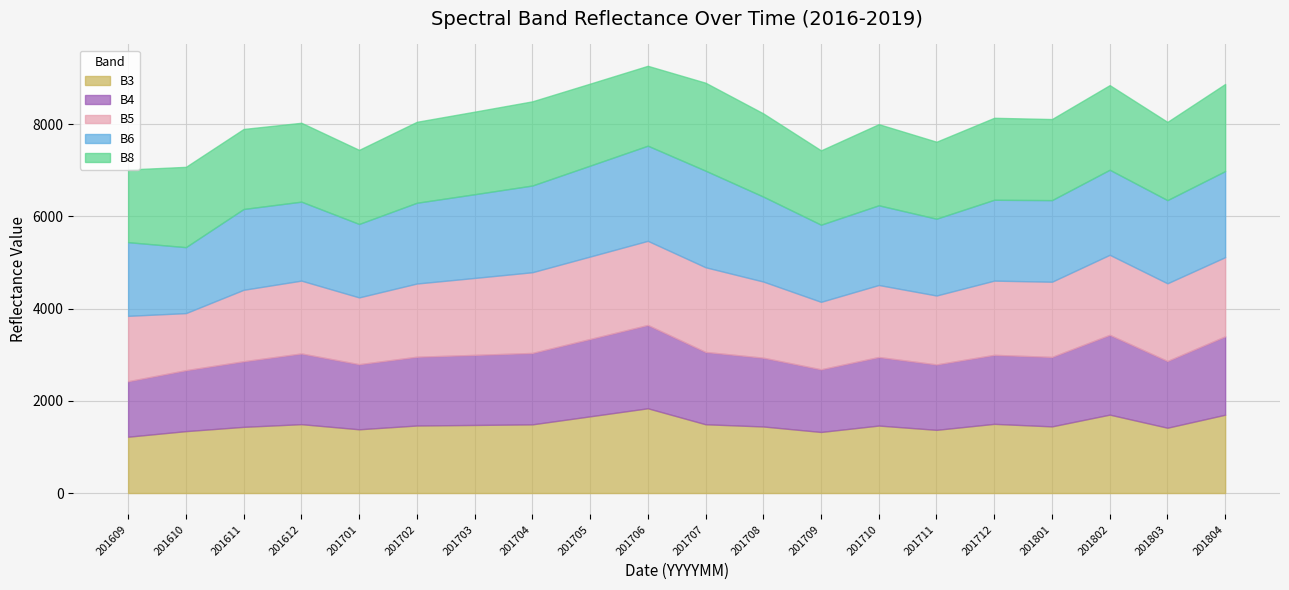

Rank the series at 201701 from highest to lowest value.

B8, B6, B5, B4, B3